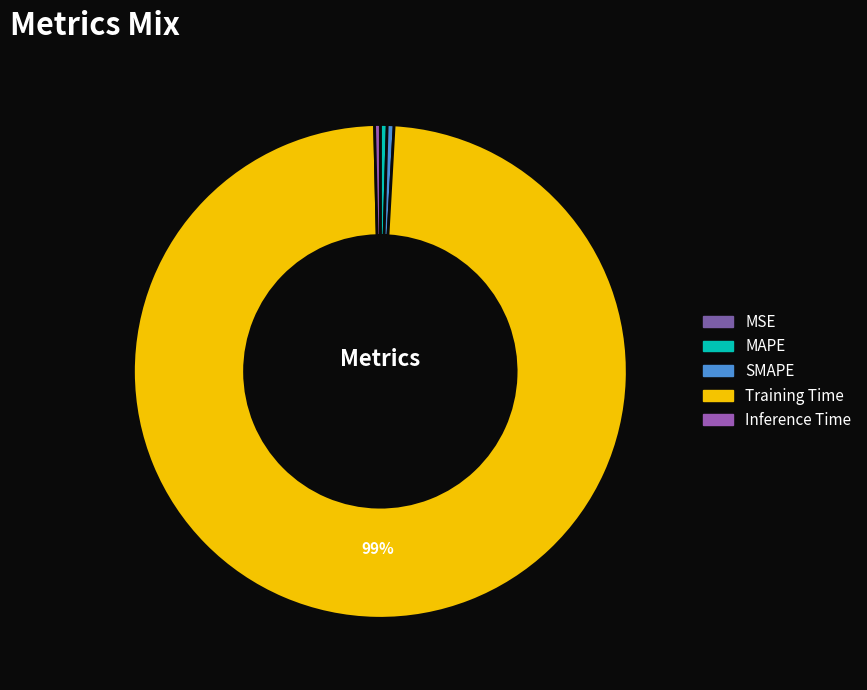

Which category accounts for the majority?

Training Time